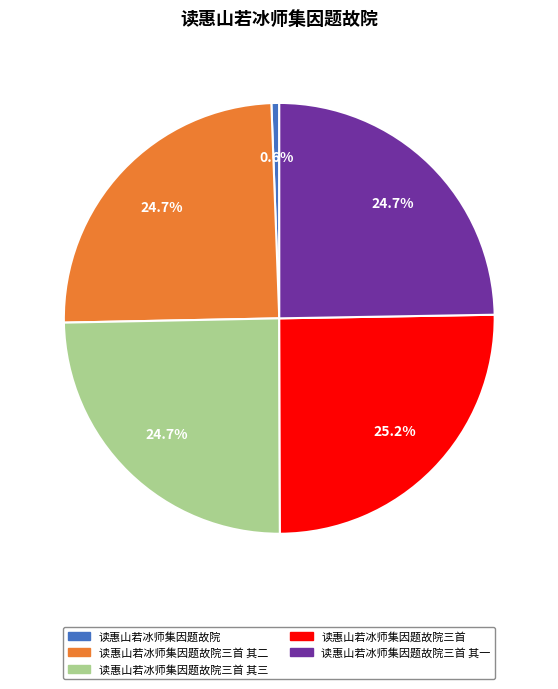

Combined, do 读惠山若冰师集因题故院 and 读惠山若冰师集因题故院三首 其一 account for over 50%?

No